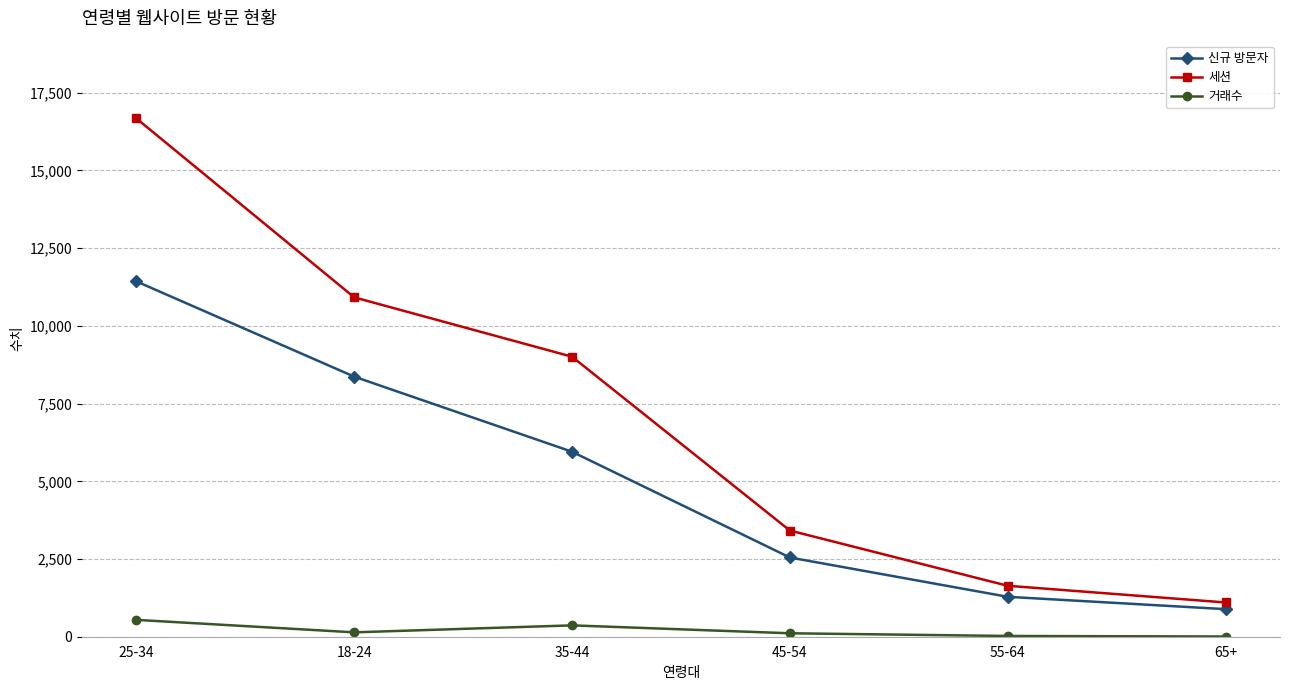

Is it true that 거래수 equals 542 at 25-34?

True